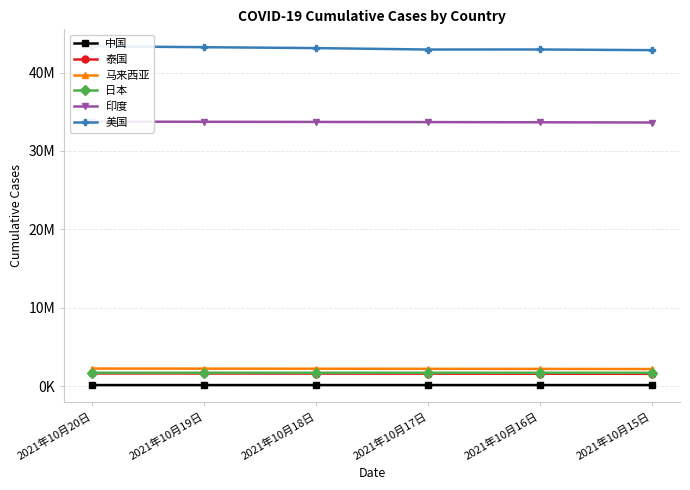

Reading right to left, extract all data points from this chart.

中国: 125143	125162	125189	125226	125254	125284
泰国: 1561638	1571926	1581415	1591829	1603475	1609475
马来西亚: 2171232	2185131	2198235	2209194	2220526	2232960
日本: 1693619	1695918	1696965	1698687	1700262	1700721
印度: 33624419	33652745	33678786	33697581	33716451	33739980
美国: 42856568	42941348	42935126	43117906	43233019	43350990